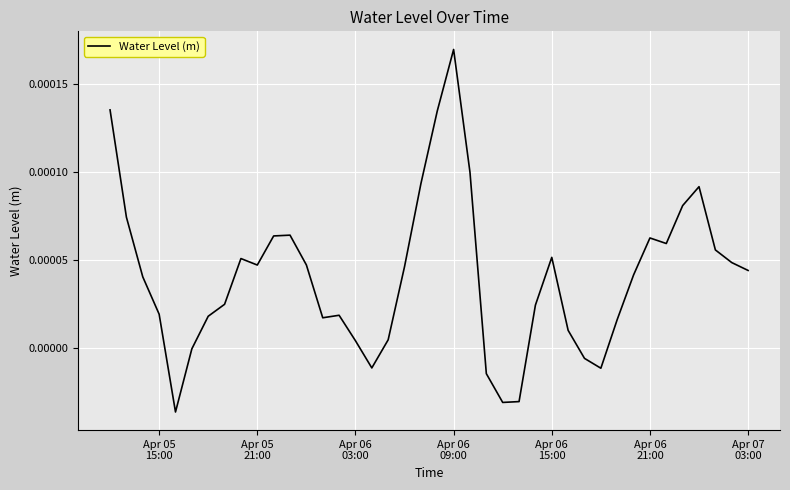

How many lines are shown in the chart?

1